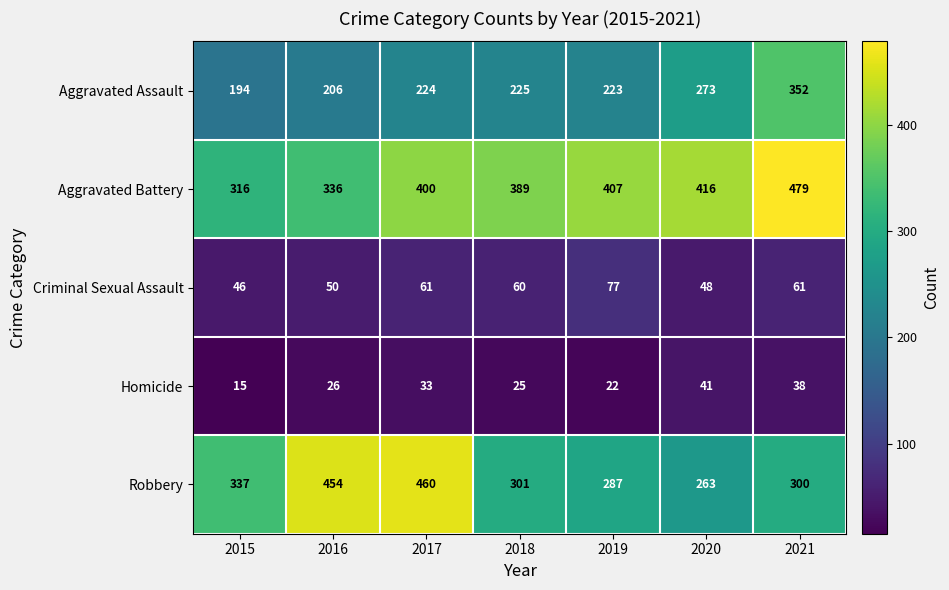

Is it true that Homicide equals 26 at 2016?

True